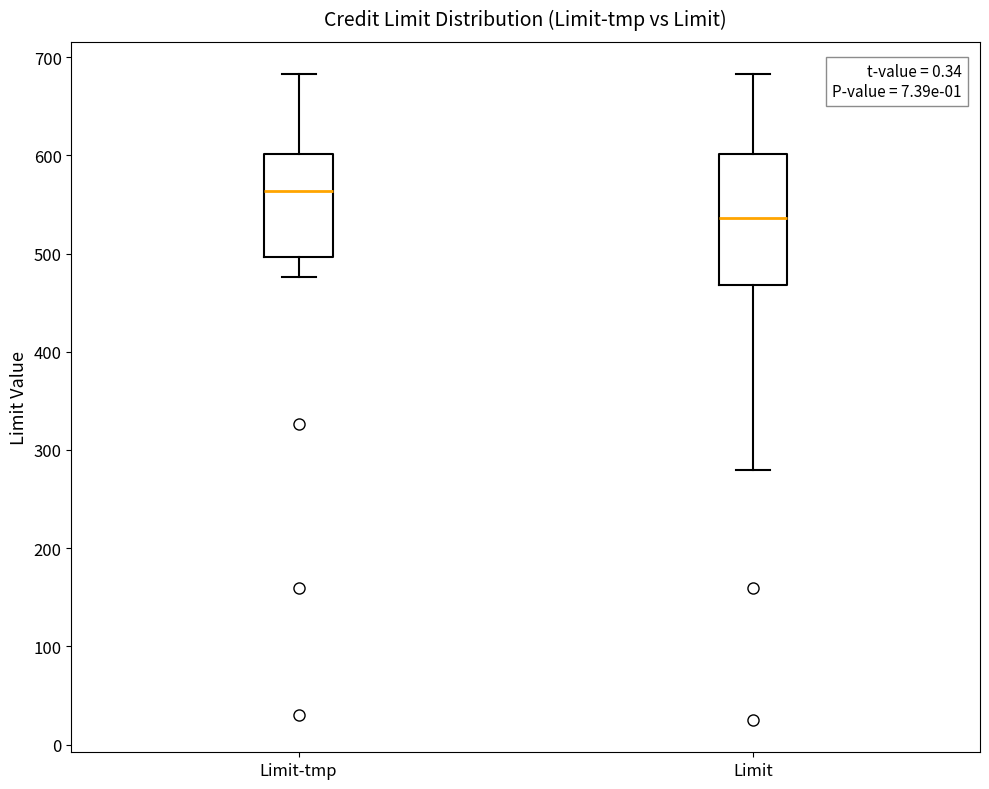

Reading left to right, transcribe this box plot: for each box, give where its median line is, the range the box spans, and where its two whiskers end, as read against the y-axis. The values are not printed on the chart, so give them approximately, as read against the axis.

Limit-tmp: median 560, box 500 to 600, whiskers 480 to 680
Limit: median 540, box 470 to 600, whiskers 280 to 680